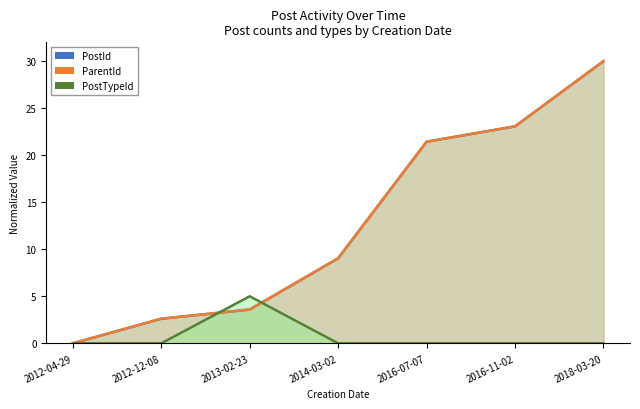

At which label does PostId first exceed 9?

2014-03-02